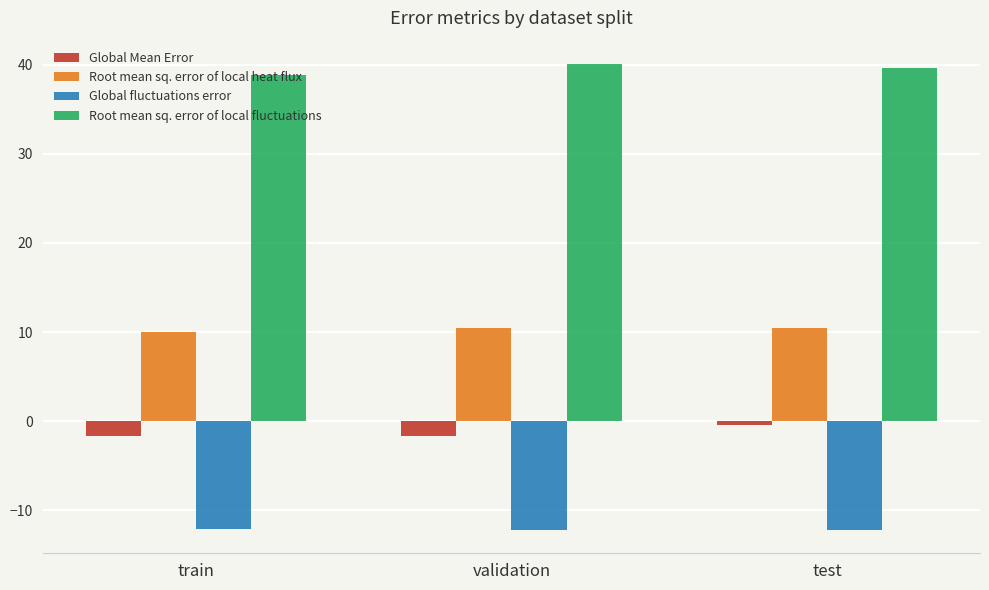

What is the sum of the Root mean sq. error of local fluctuations values at validation and test?

79.7